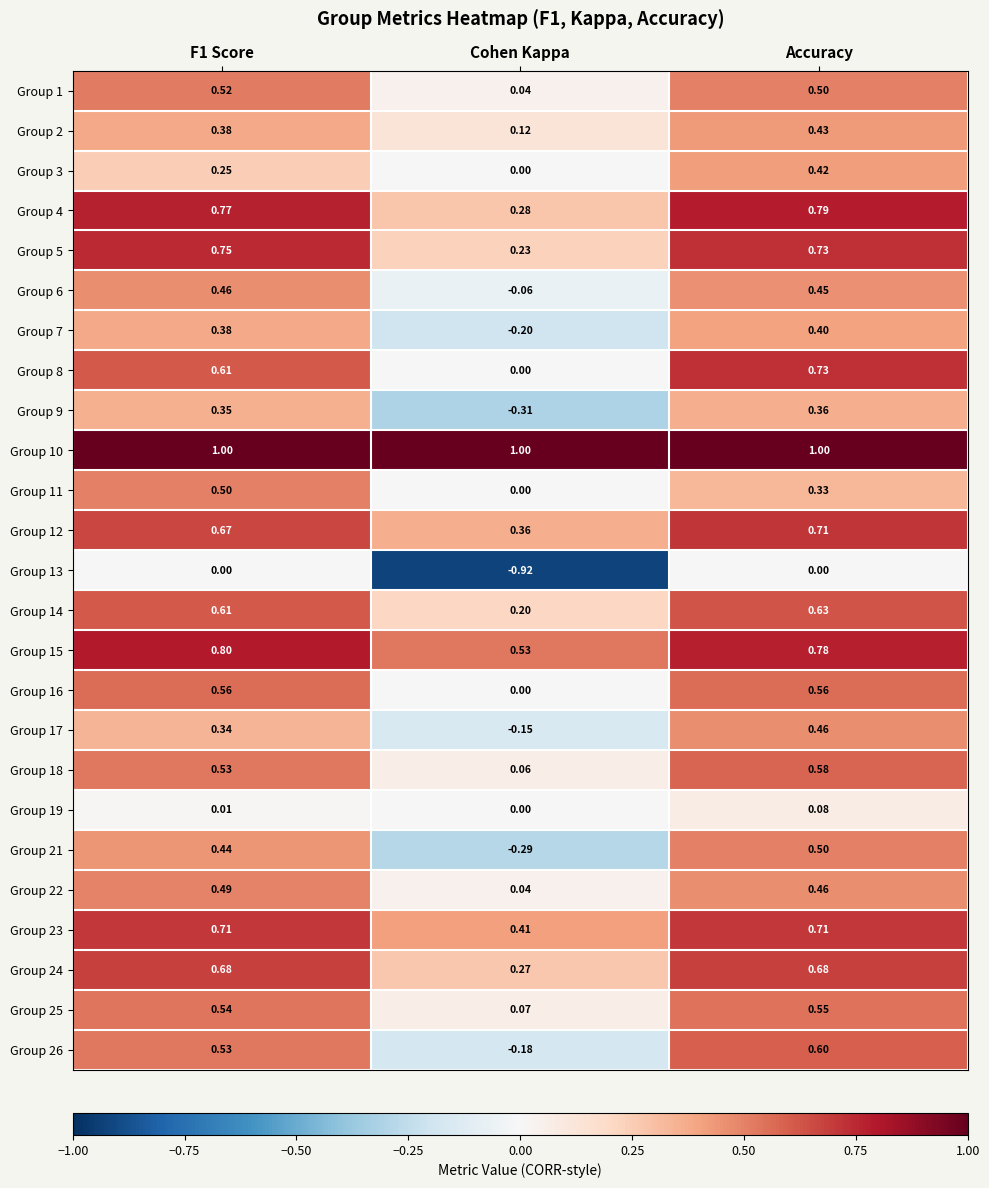

Where is Group 5 nearest to the value 0?

Cohen Kappa